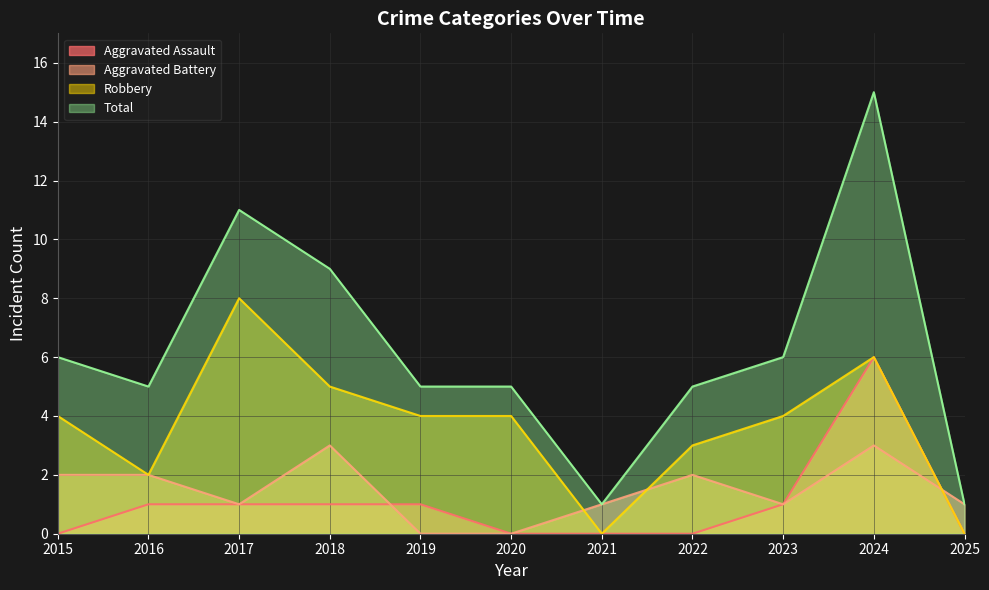

Which label corresponds to the largest value in the chart?

2024